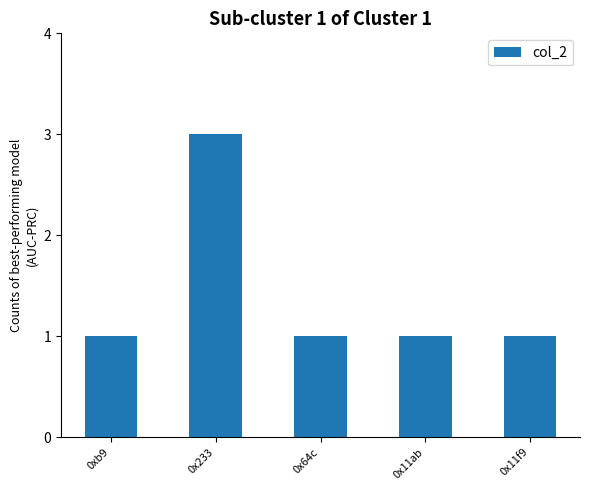

What is the smallest value displayed?

1